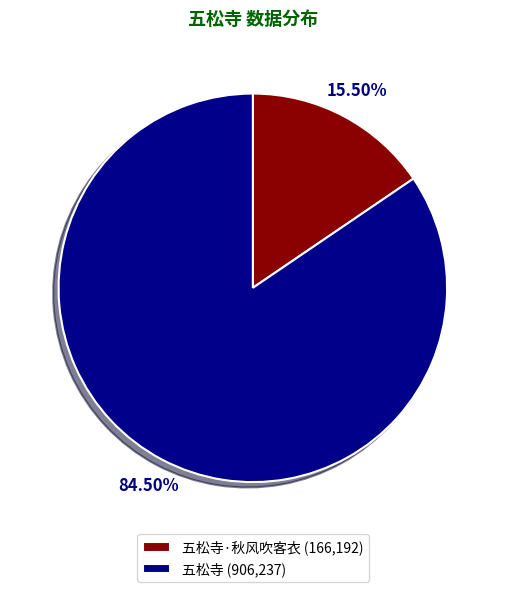

Count the number of slices in the pie.

2